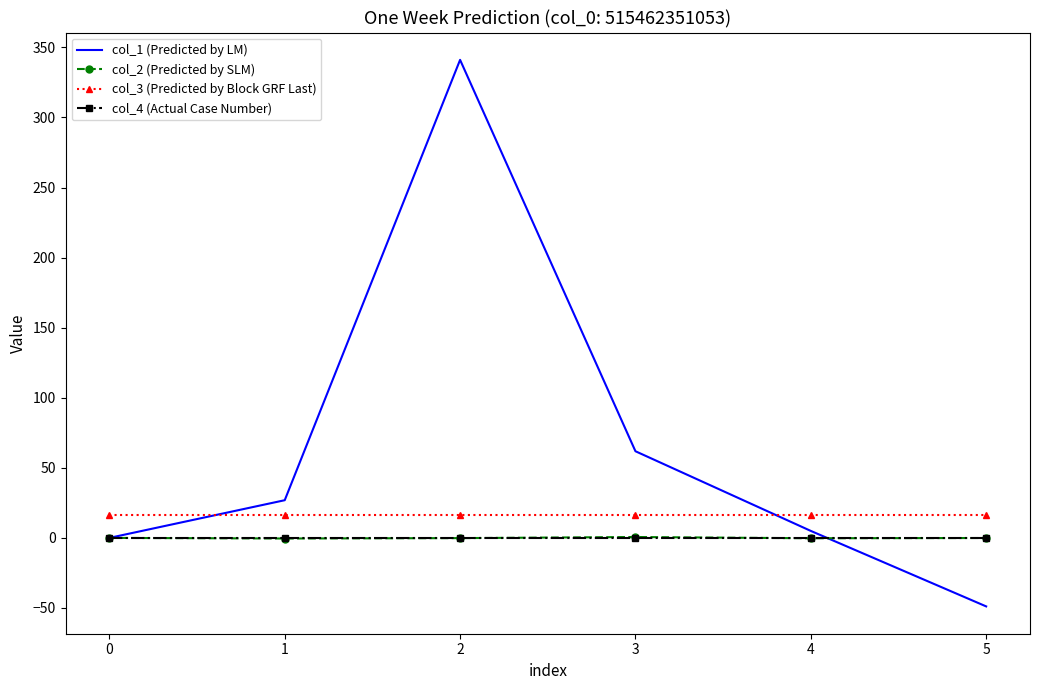

True or false: col_2 (Predicted by SLM) and col_3 (Predicted by Block GRF Last) cross at least once.

False